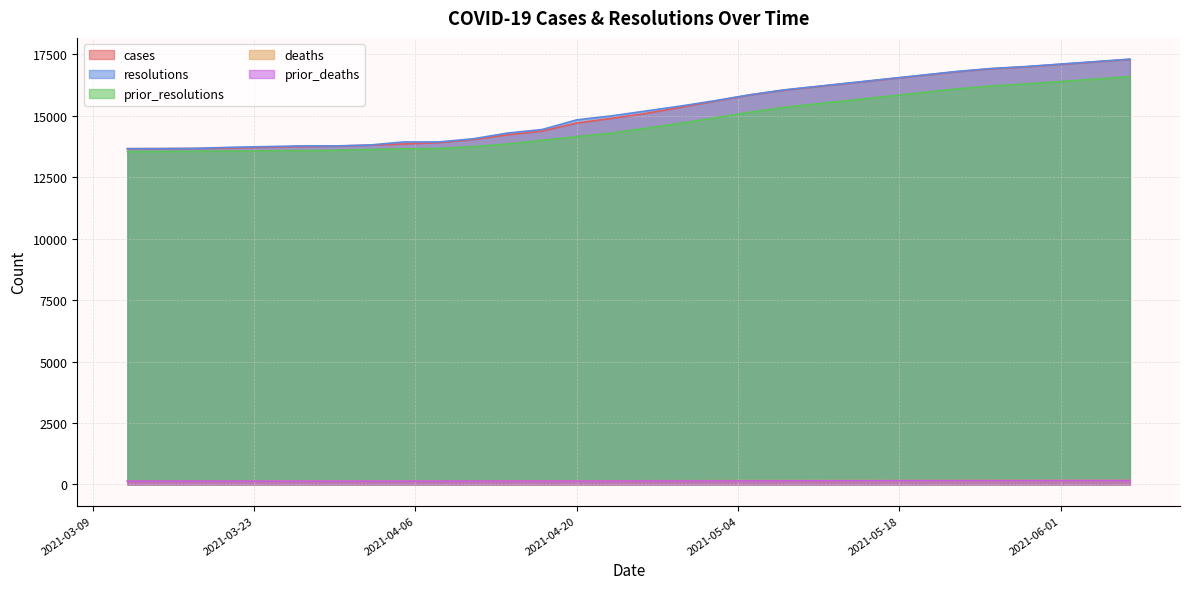

True or false: resolutions and cases intersect in this chart.

False